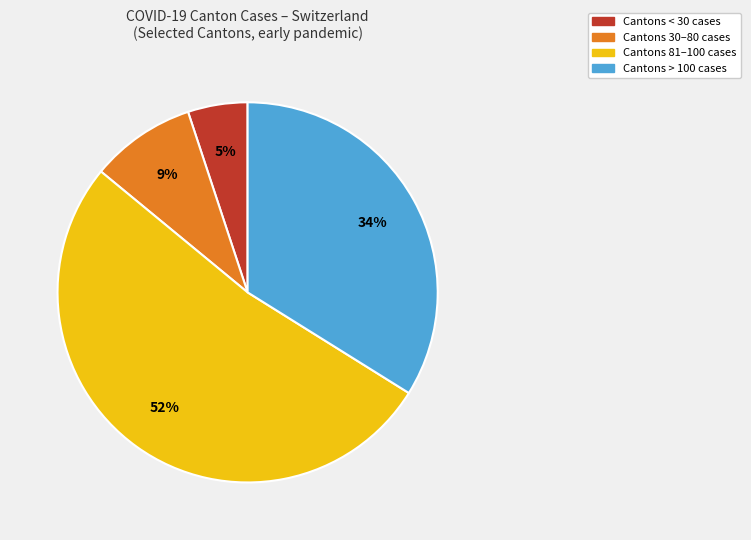

To the nearest percent, what is the difference between the largest and smallest slice percentages?

47%